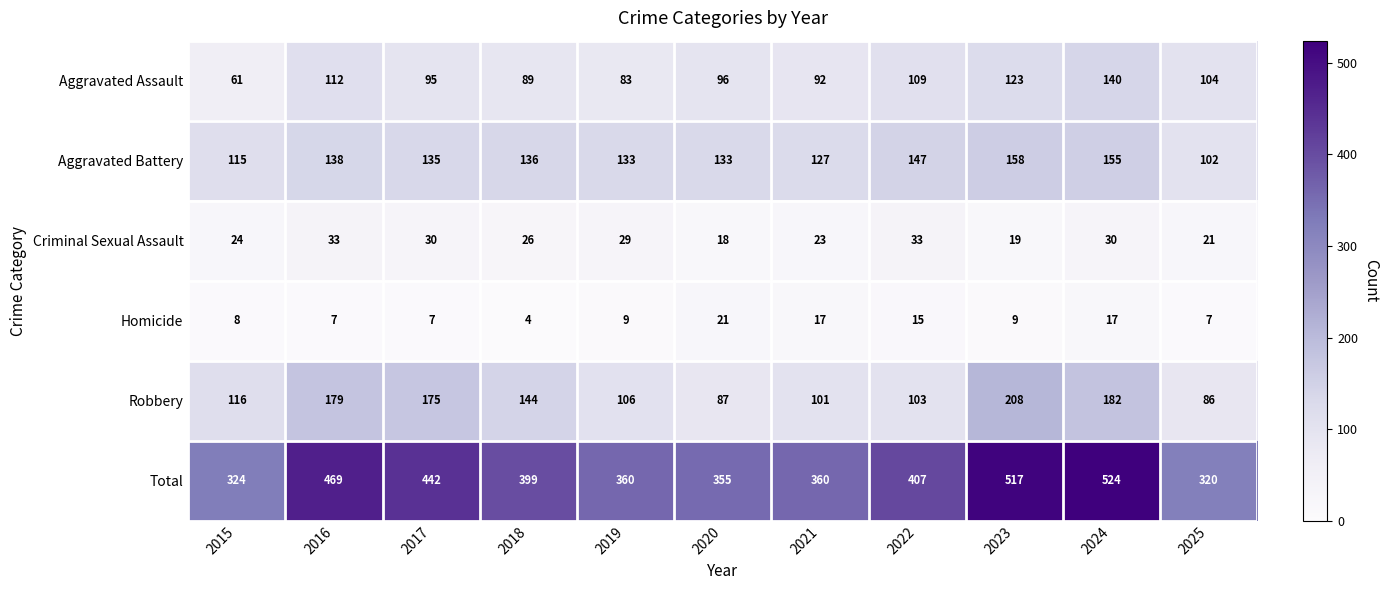

Which category has the lowest value in the Homicide series?

2018